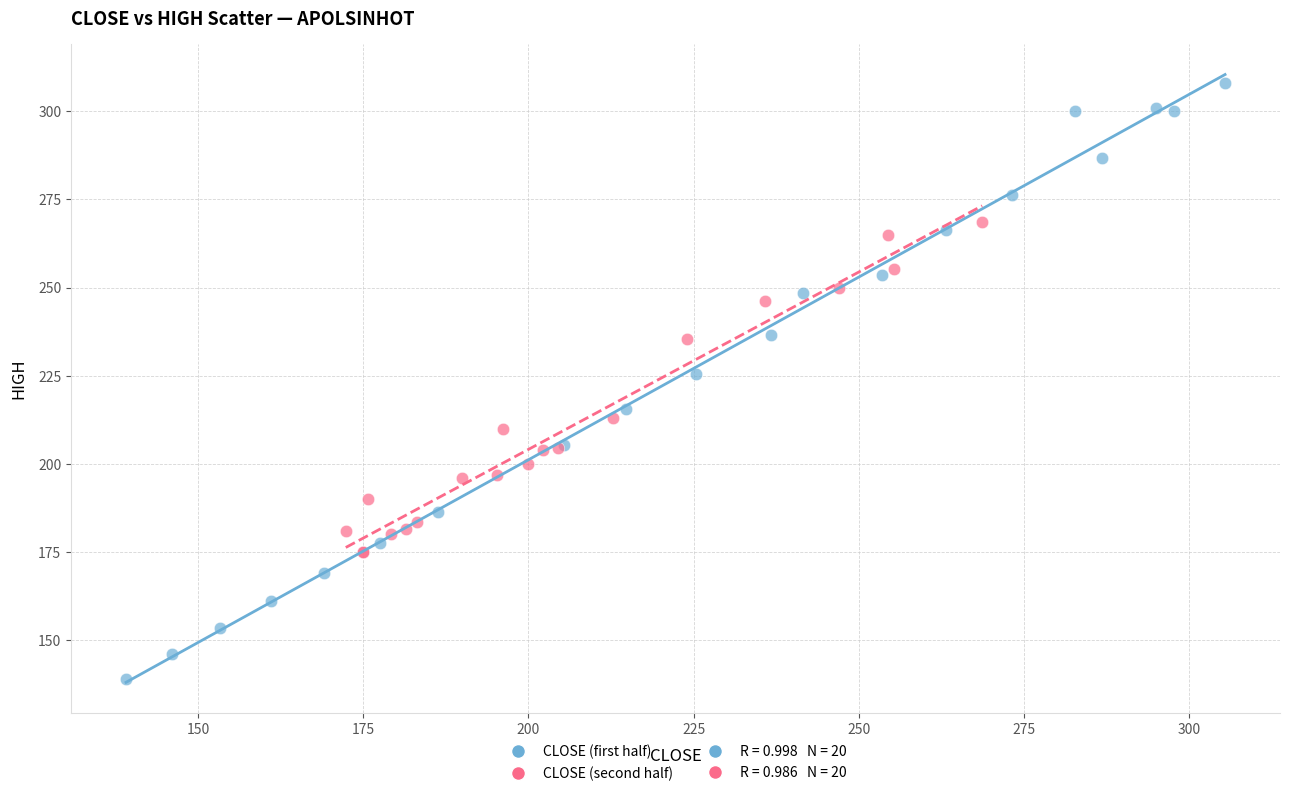

Which series reaches the maximum Y coordinate?

CLOSE (first half)